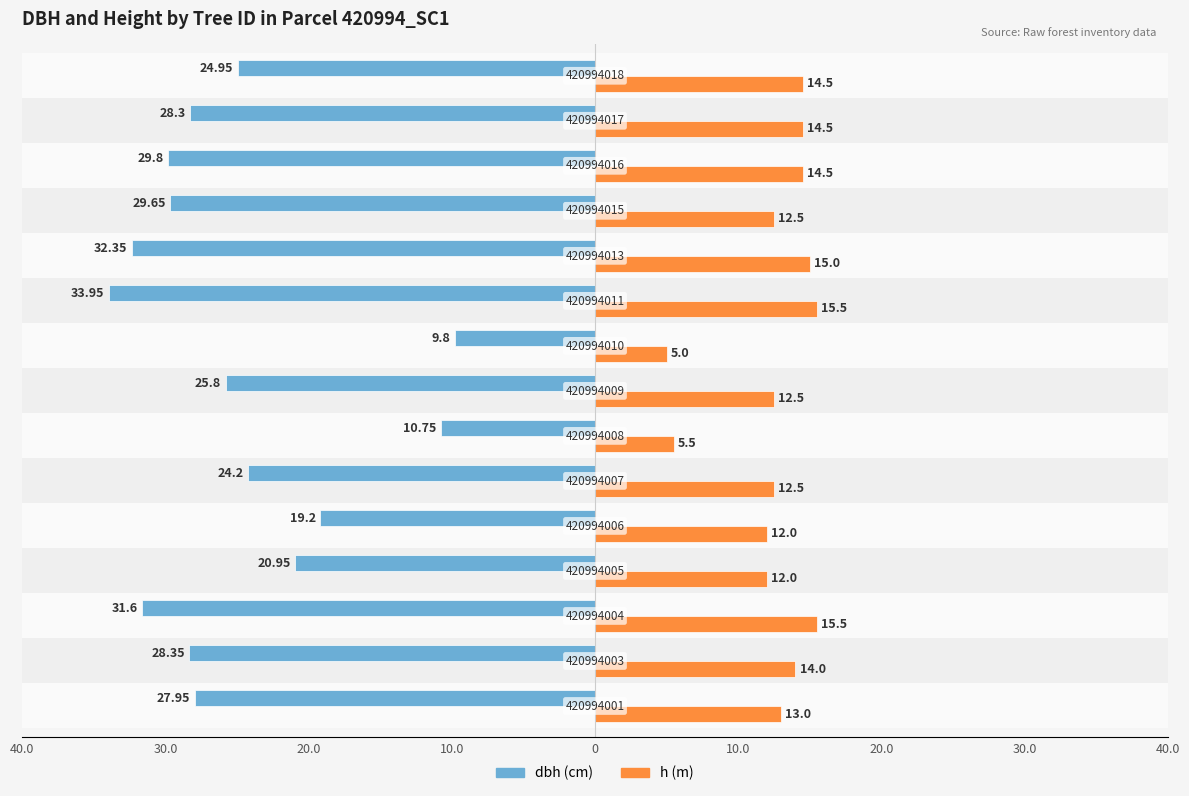

Reading left to right, extract all data points from this chart.

dbh: -27.9	-28.4	-31.6	-20.9	-19.2	-24.2	-10.8	-25.8	-9.8	-34.0	-32.4	-29.6	-29.8	-28.3	-24.9
h: 13.0	14.0	15.5	12.0	12.0	12.5	5.5	12.5	5.0	15.5	15.0	12.5	14.5	14.5	14.5